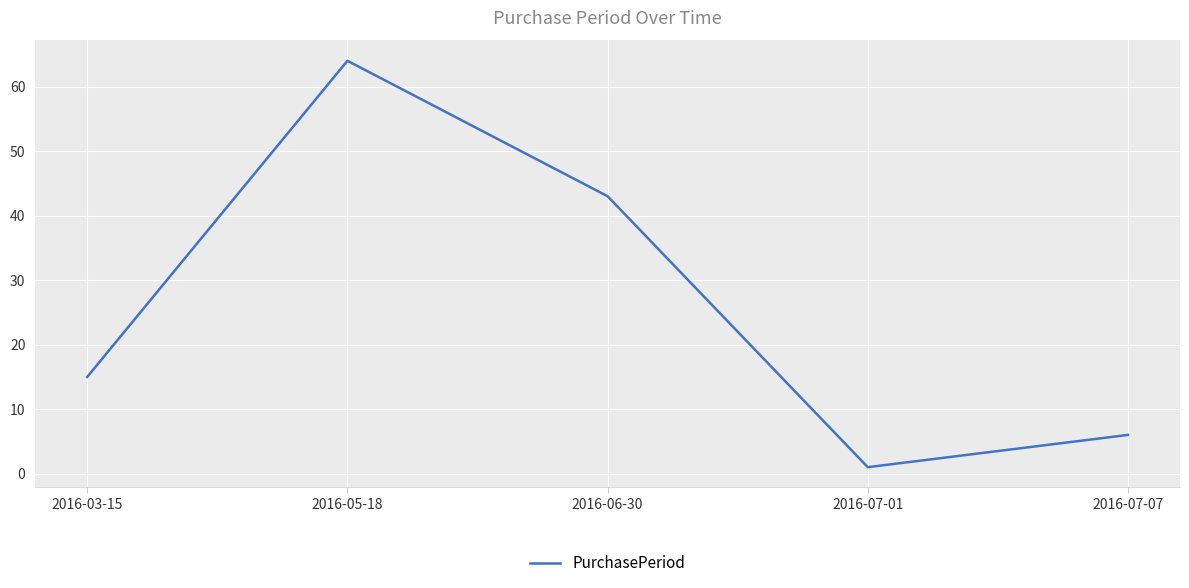

What is the sum of the values at 2016-03-15 and 2016-06-30?

58